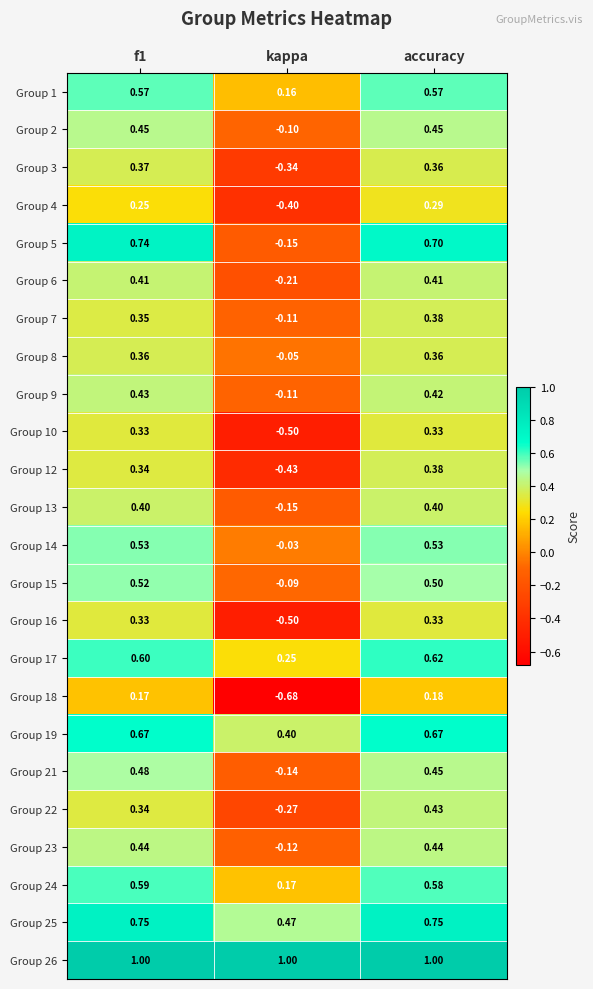

At which category is the sum across all series the highest?

accuracy